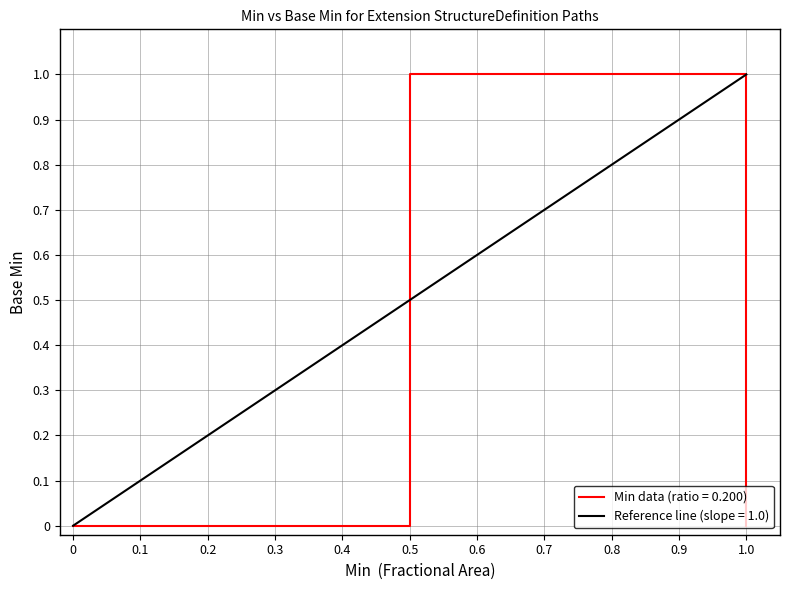

What is the value of the 6th point from the left?

1